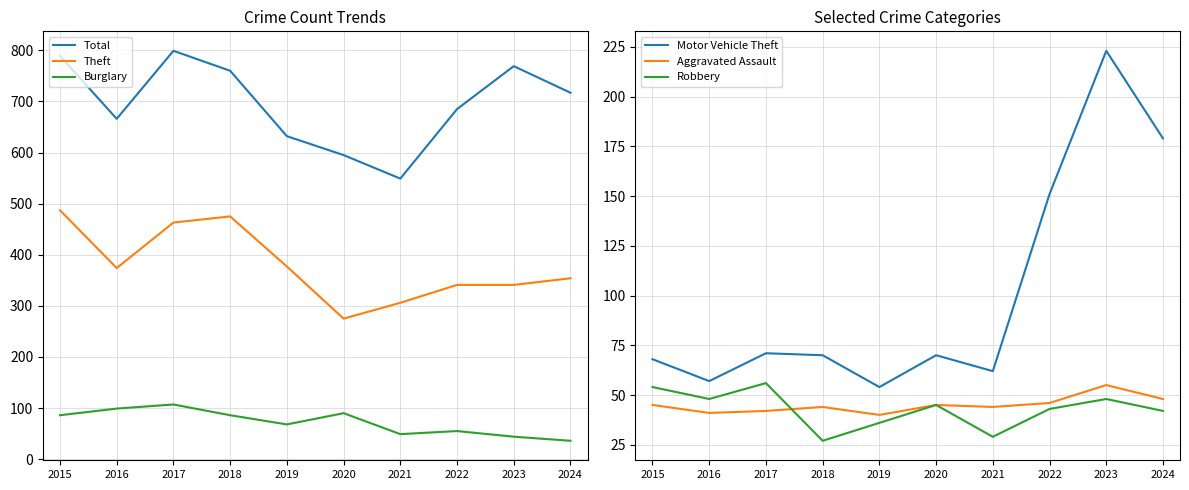

Where does the Total series first go above 717?

2015